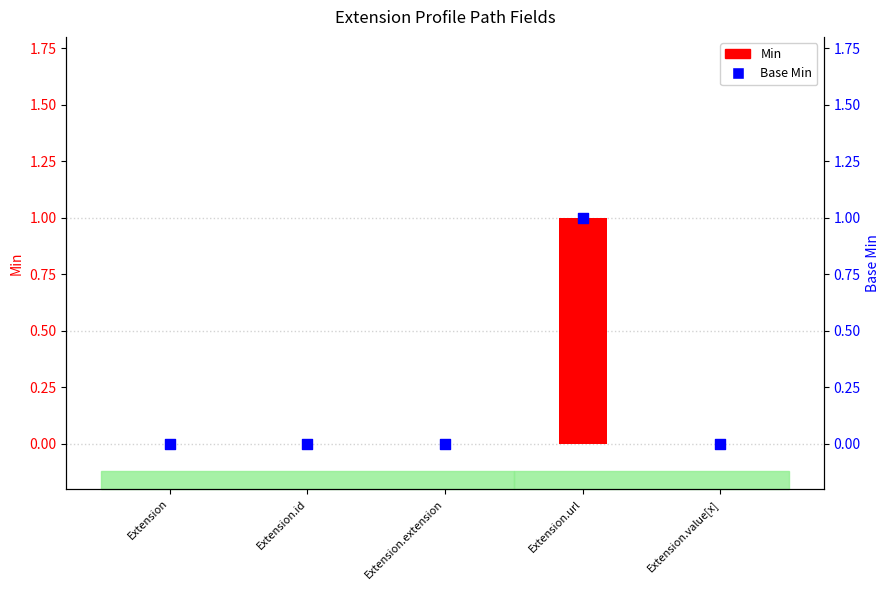

Which series reaches the maximum Y coordinate?

Min